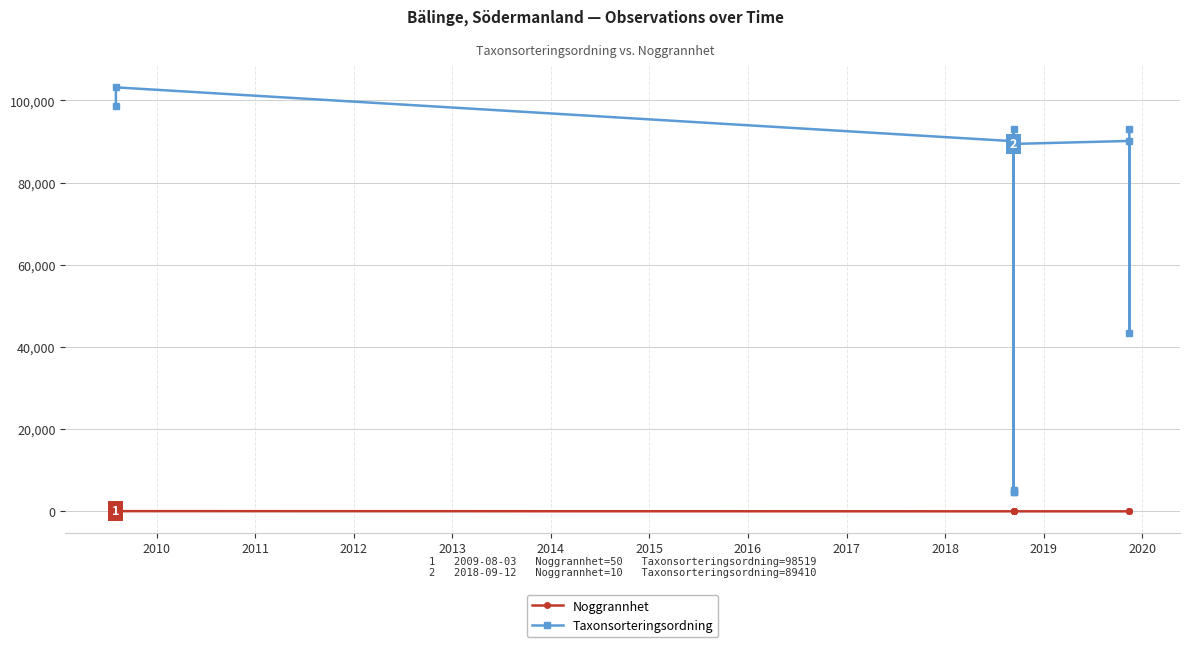

What is the sum of the Taxonsorteringsordning values at 2016 and 2017?

179548